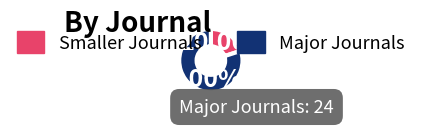

Which has a higher value, Major Journals or Smaller Journals?

Major Journals